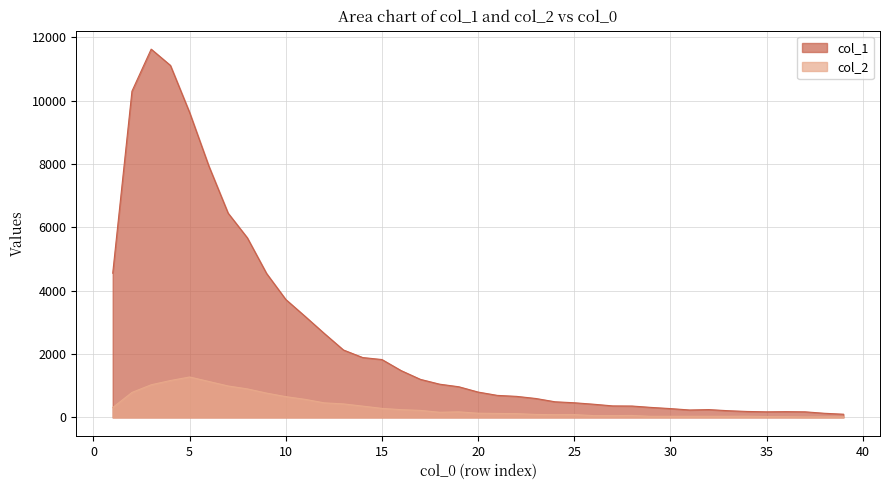

What is the average value of the col_2 series?

335